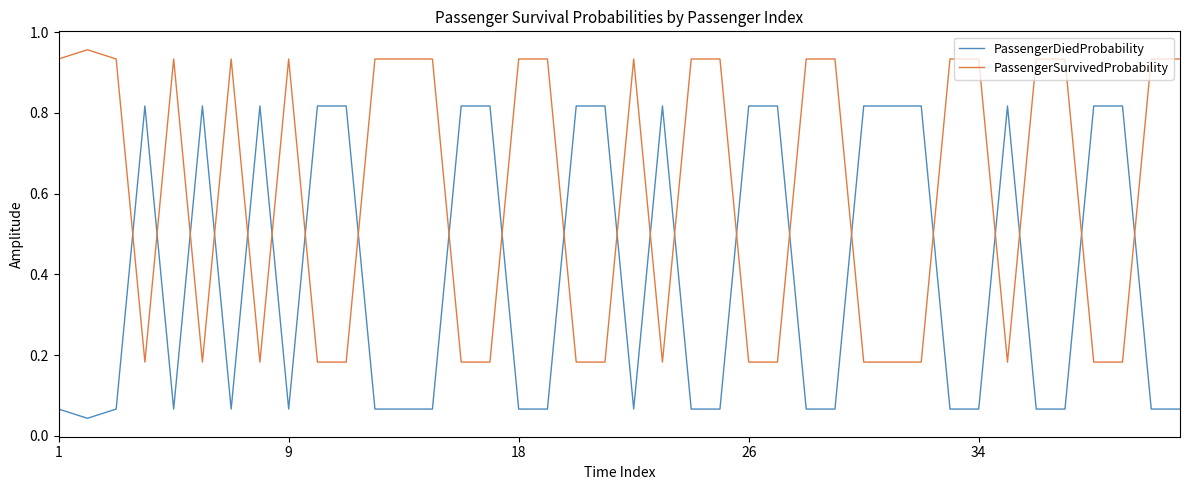

List the series in order of their peak value, highest first.

PassengerSurvivedProbability, PassengerDiedProbability